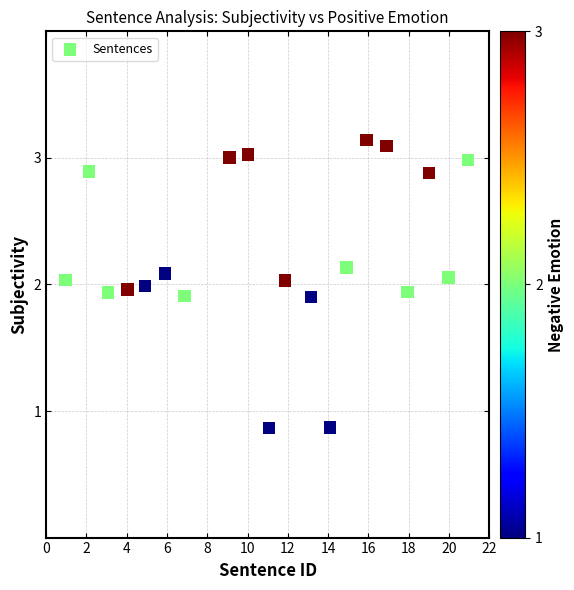

What is the range of Y values (max minus min)?

2.3